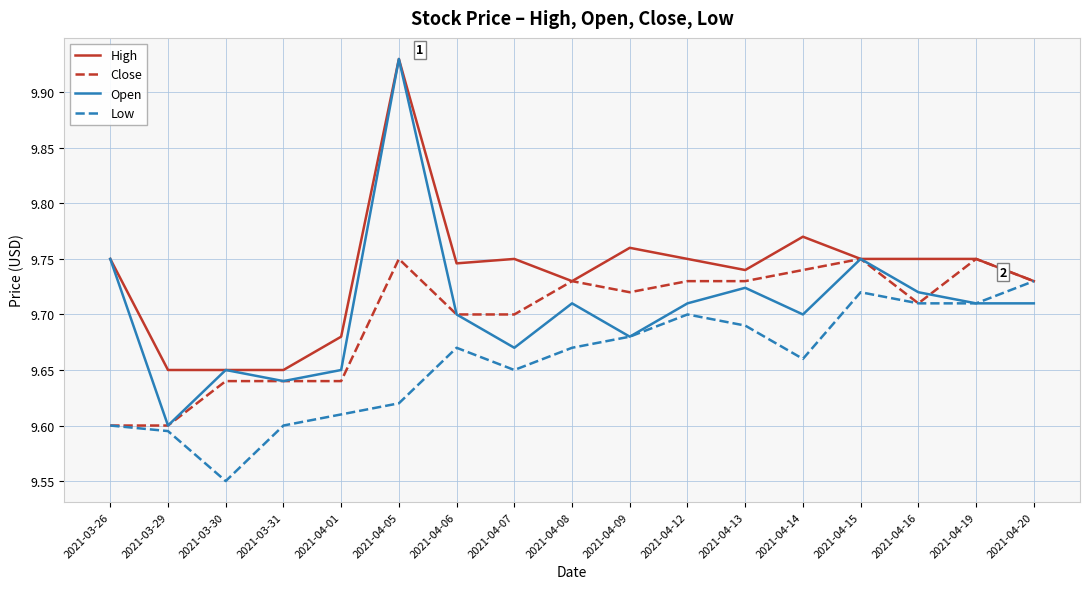

Which category has the lowest value in the Low series?

2021-03-30